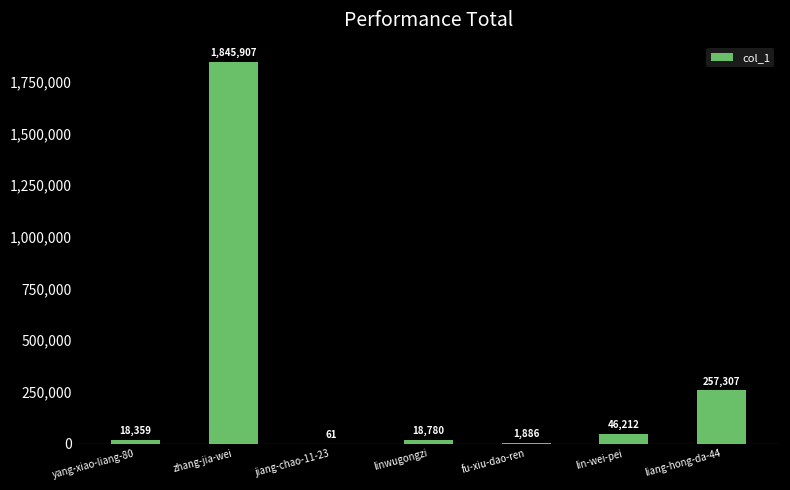

Count the number of data series in this chart.

1